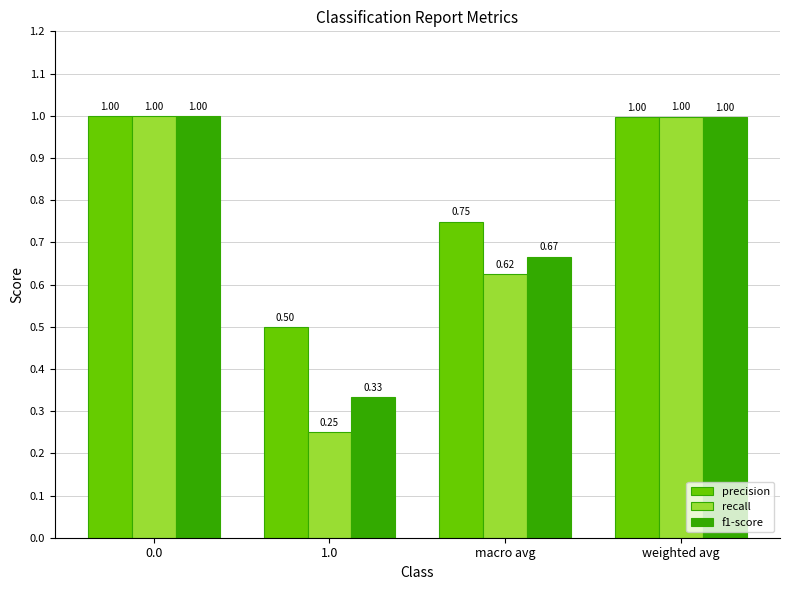

Which series has the largest range (max minus min)?

recall